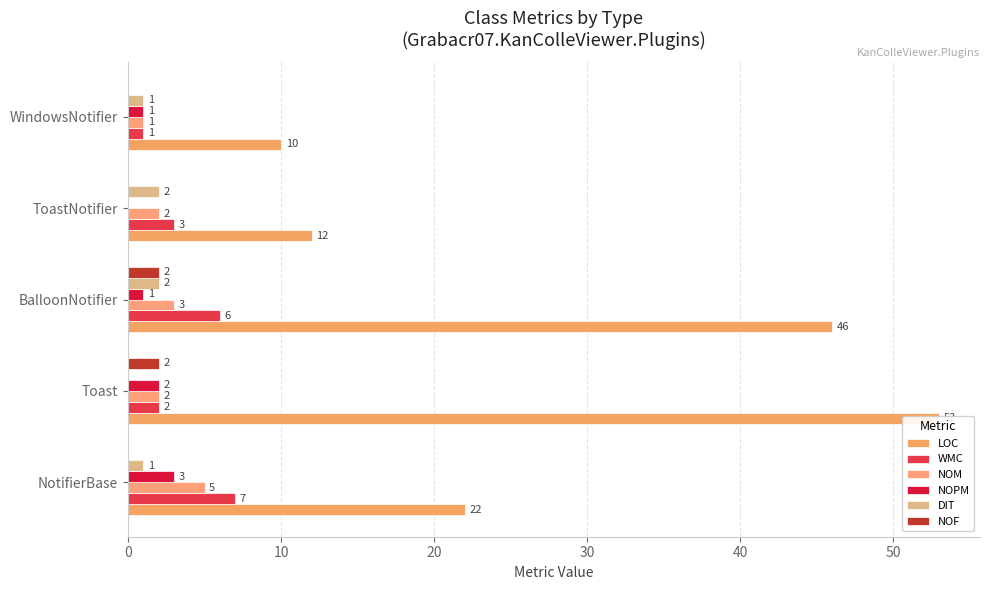

Is it true that DIT equals 1 at NotifierBase?

False